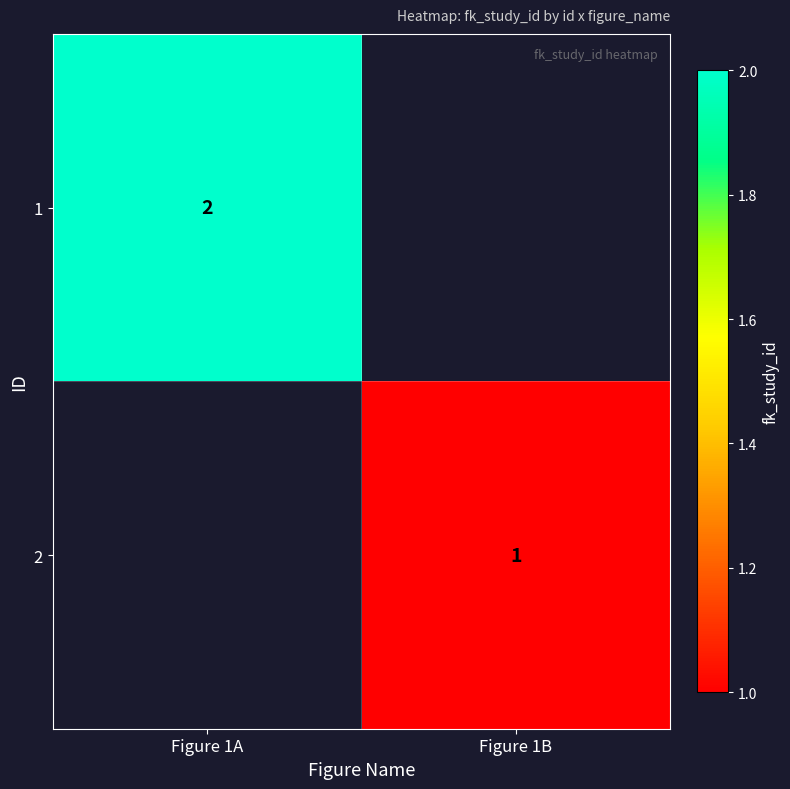

True or false: 1 has a value of 3 at Figure 1A.

False